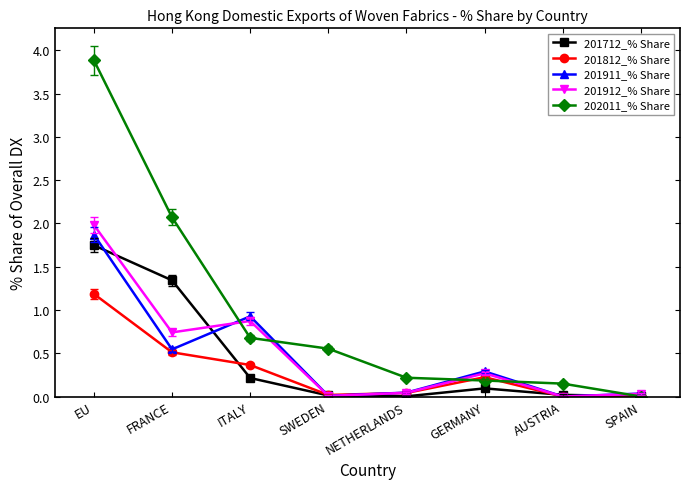

What position from the right is EU?

8